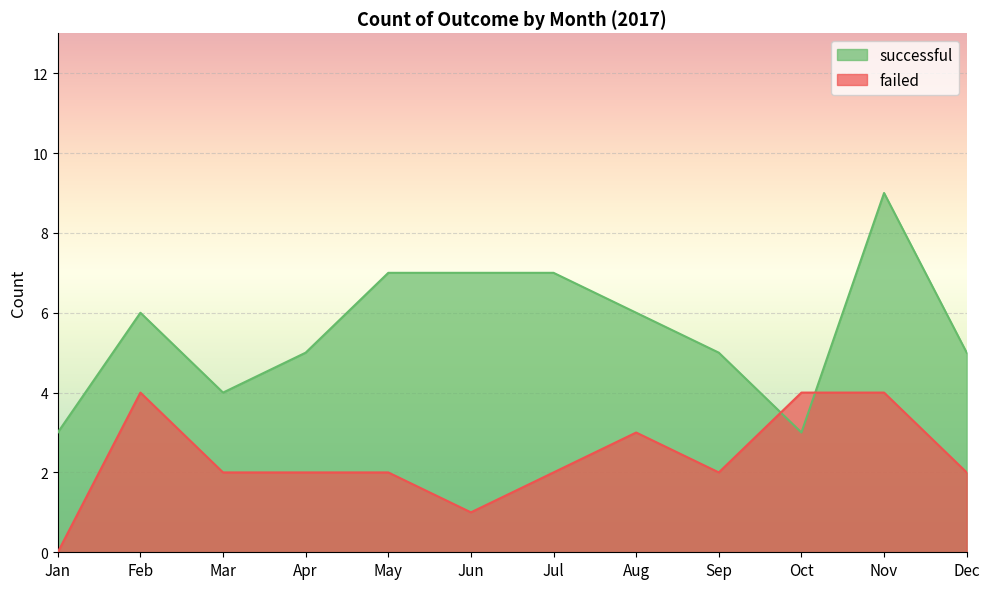

True or false: failed and successful intersect in this chart.

True